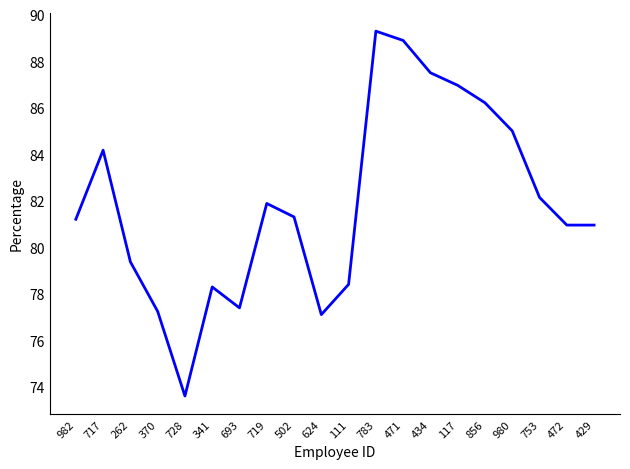

What is the difference between the maximum and minimum values?

15.7